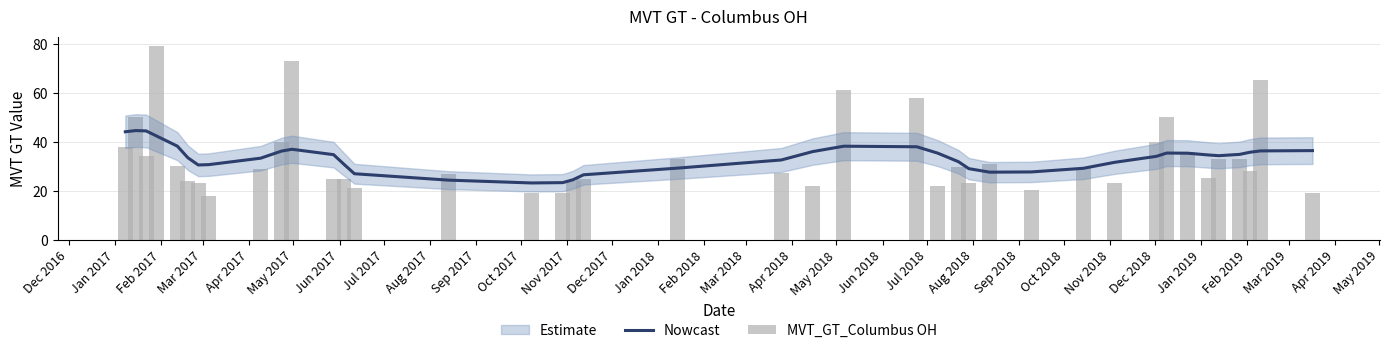

True or false: MVT_GT_Columbus OH has a value of 7.6 at Jul 2017.

False